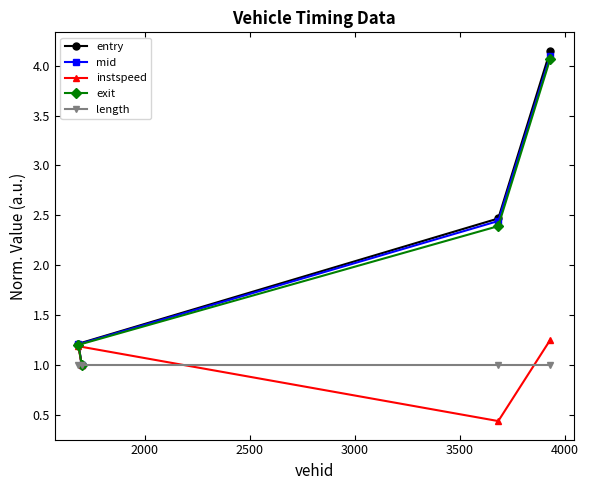

Reading right to left, list all the values displayed in this chart.

entry: 4.1	2.5	1.2	1.0
mid: 4.1	2.4	1.2	1.0
instspeed: 1.3	0.4	1.2	1.0
exit: 4.1	2.4	1.2	1.0
length: 1.0	1.0	1.0	1.0